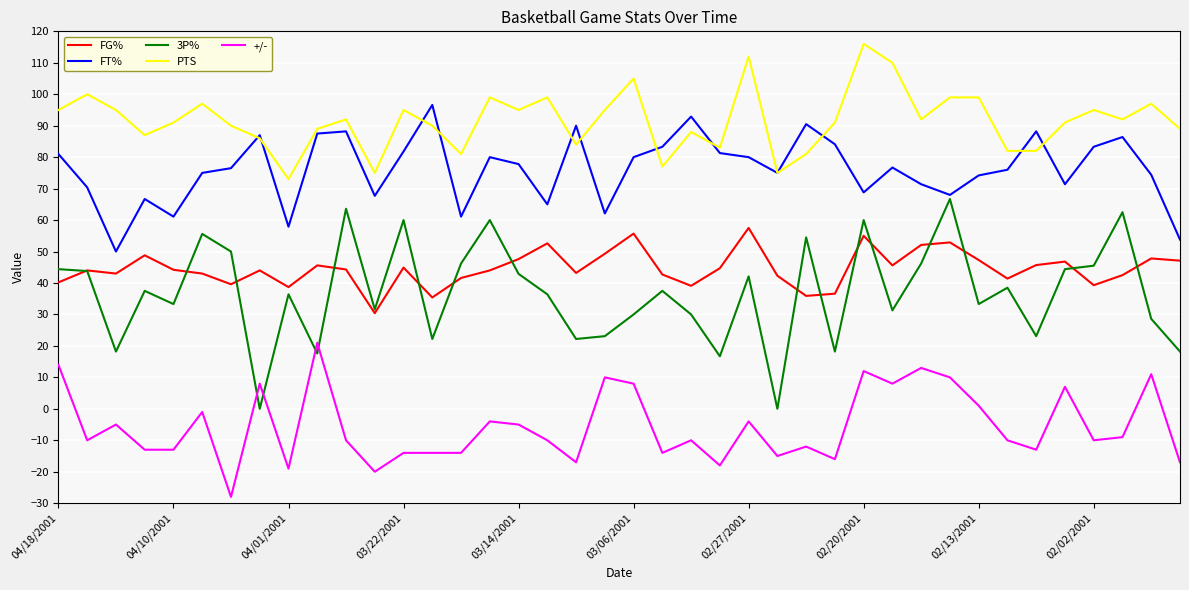

Which series has the widest spread of values?

3P%